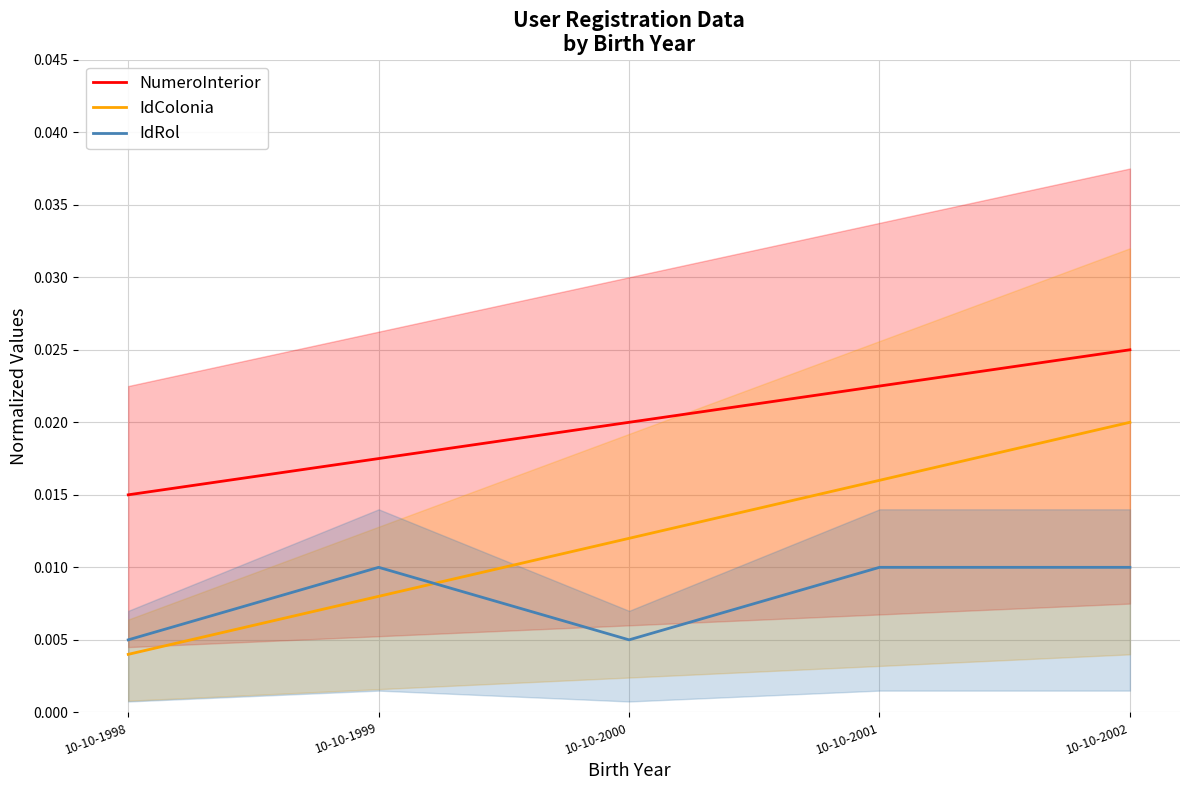

Where is IdColonia nearest to the value 0?

10-10-1998